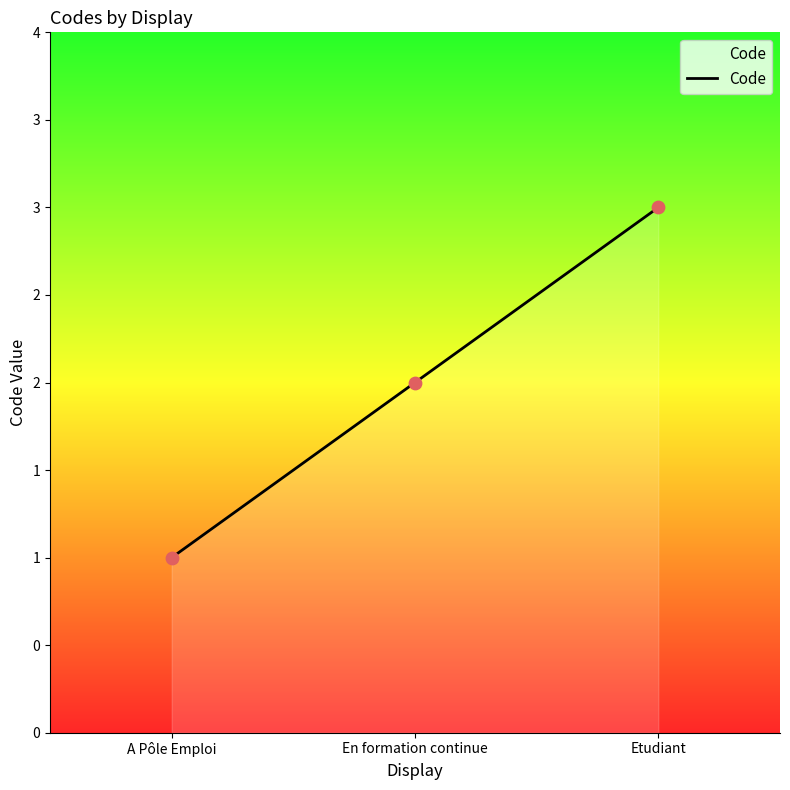

What is the ratio of the value at En formation continue to the value at Etudiant?

0.7